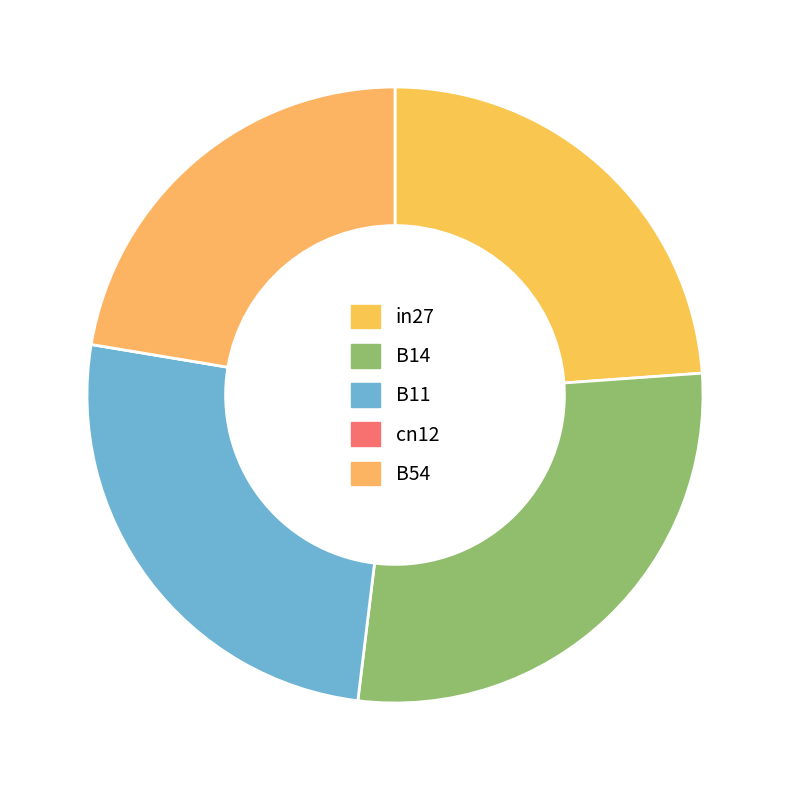

To the nearest percent, what portion does B54 represent?

22%